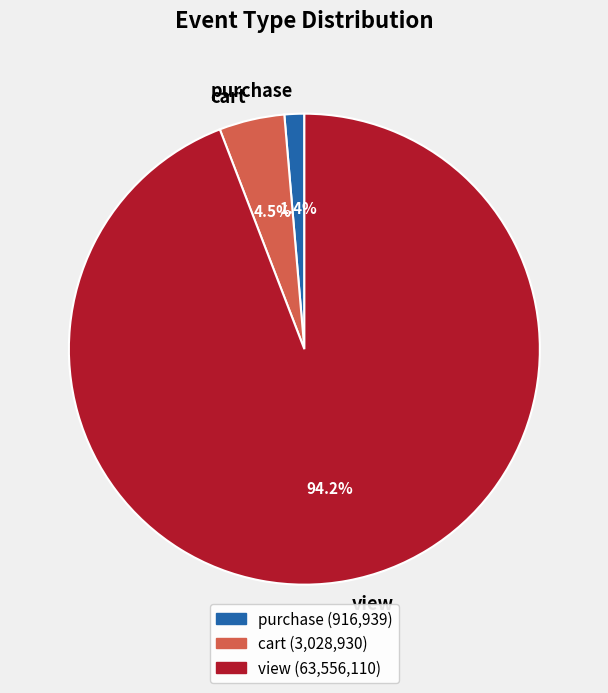

Count the number of slices in the pie.

3